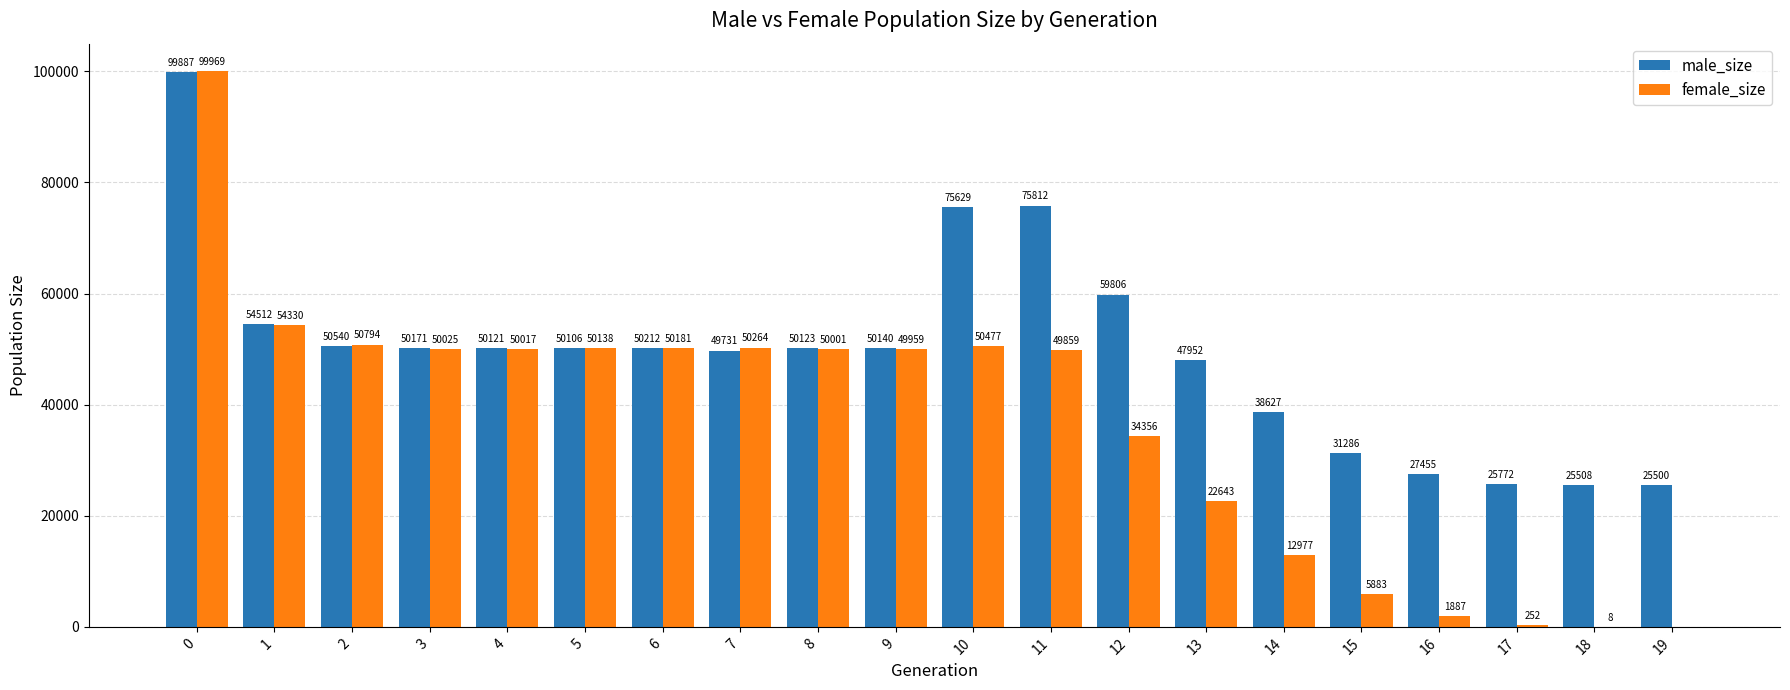

What is the maximum value shown in the chart?

99969